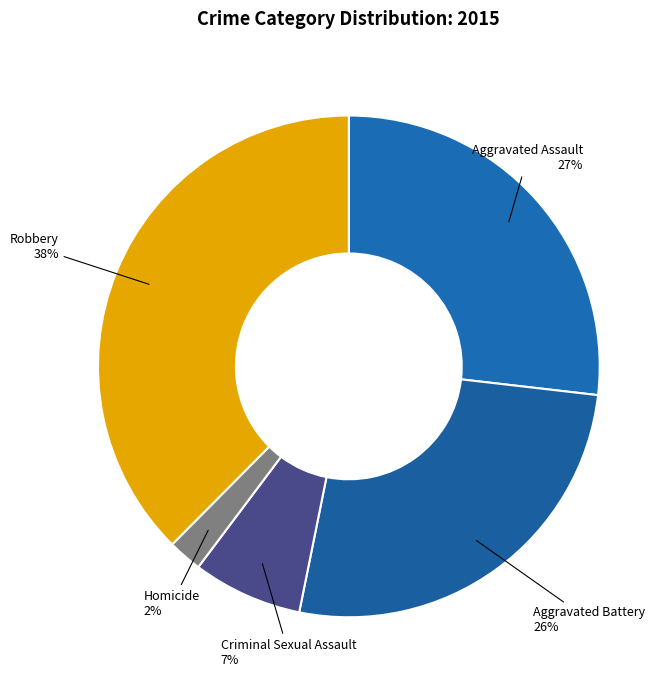

Which category has the biggest portion of the pie?

Robbery